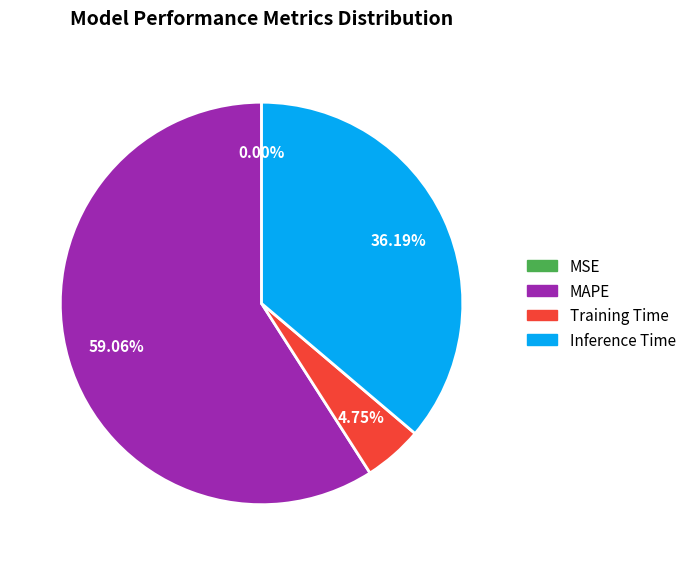

Is there any slice that represents more than half of the pie?

Yes